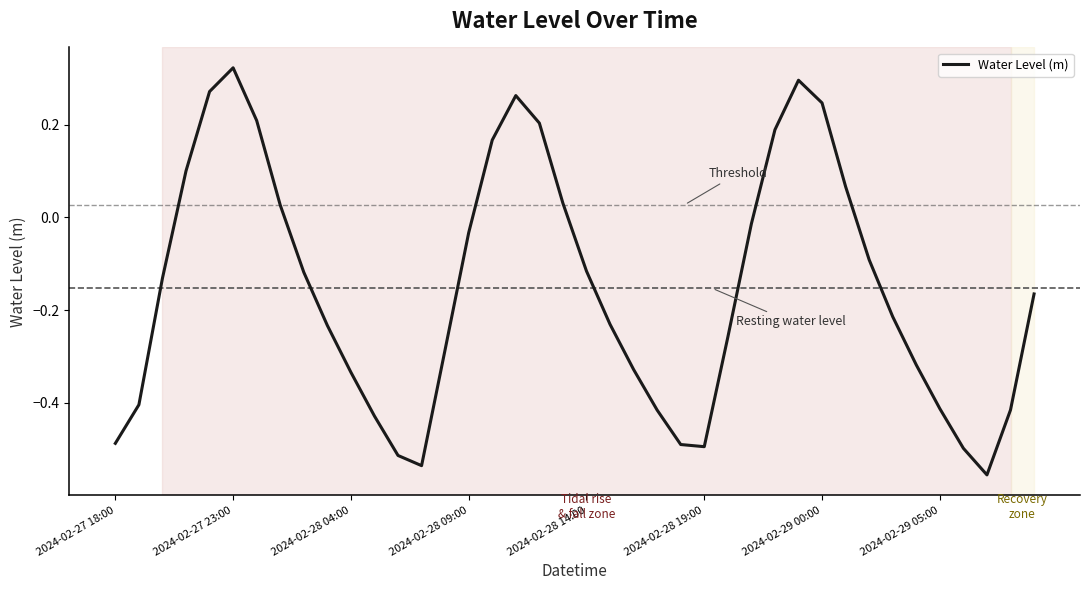

How many lines are shown in the chart?

1